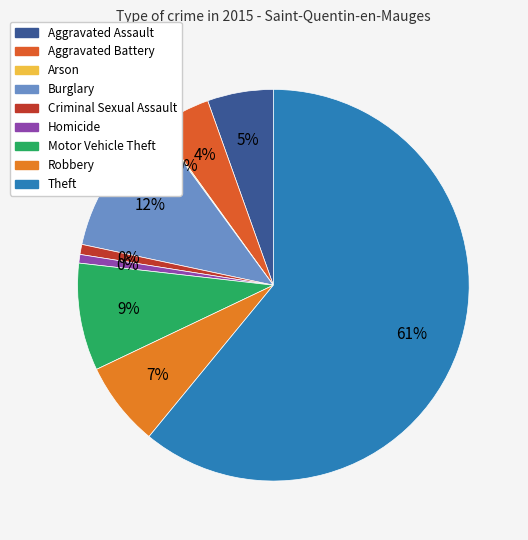

True or false: Arson accounts for 6% of the total.

False